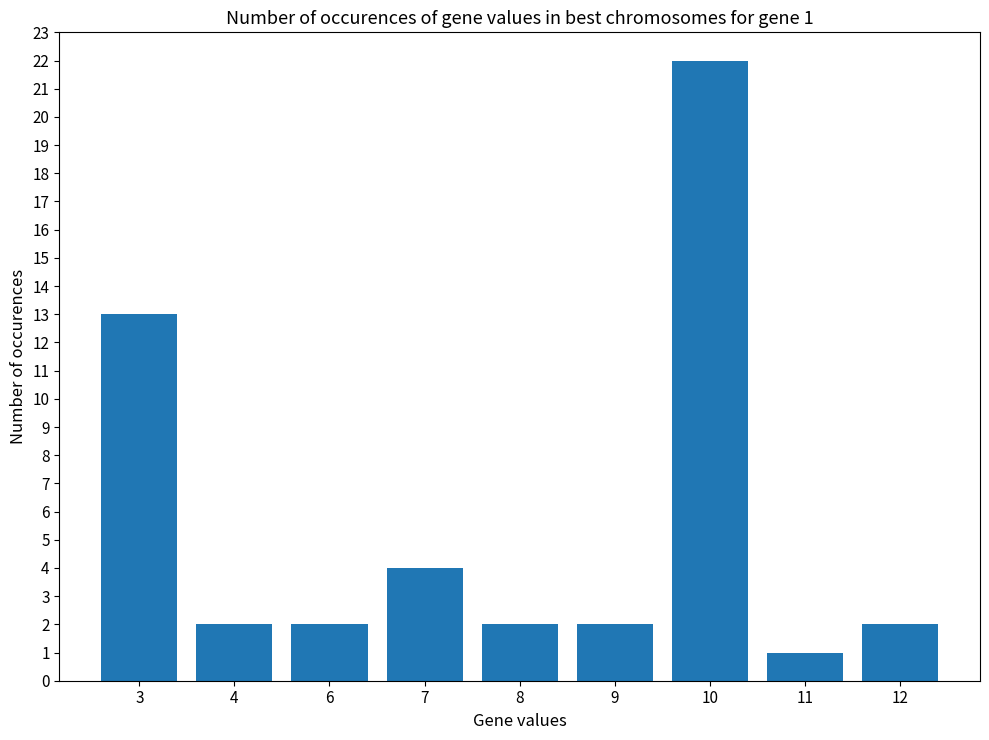

What is the value of the 1st bar from the left?

13